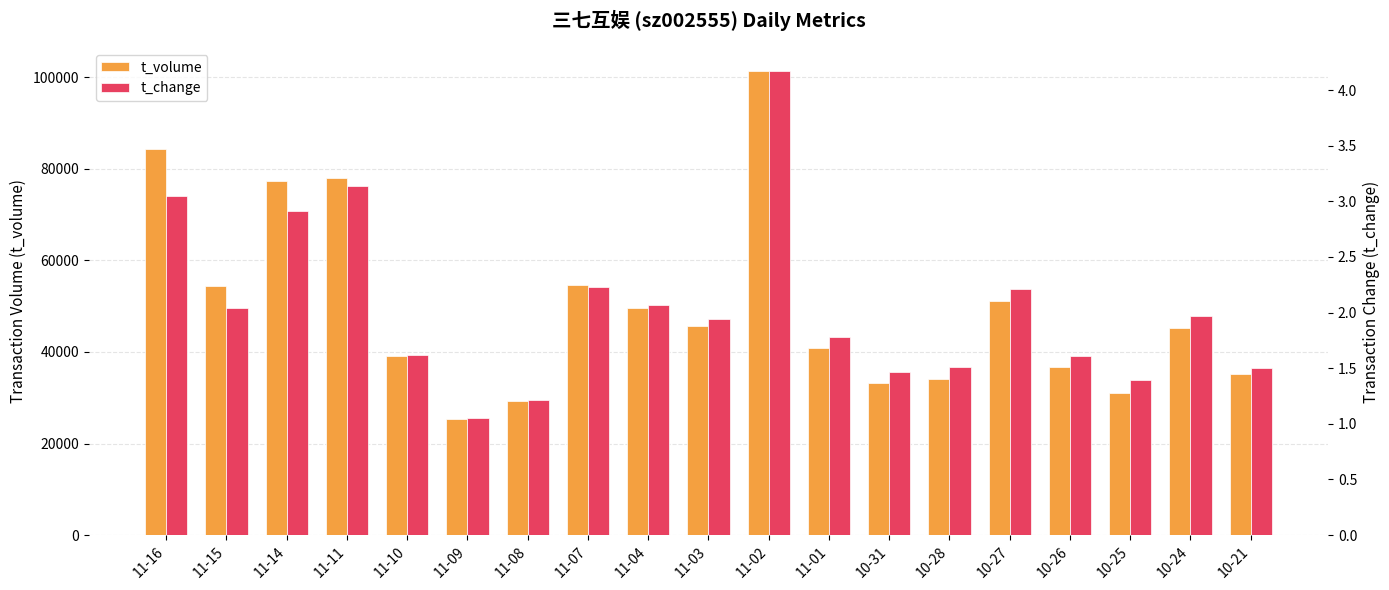

The value of t_volume at 11-01 is 61463.2. True or false?

False